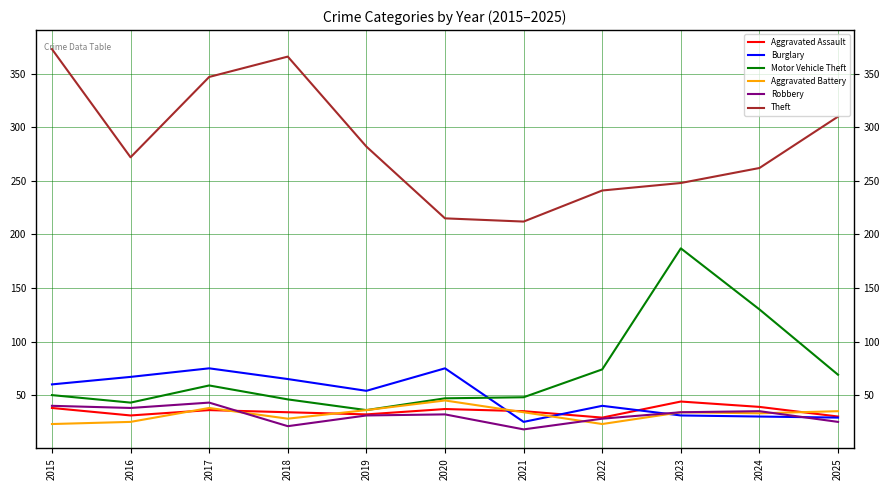

What is the maximum value for Motor Vehicle Theft?

187